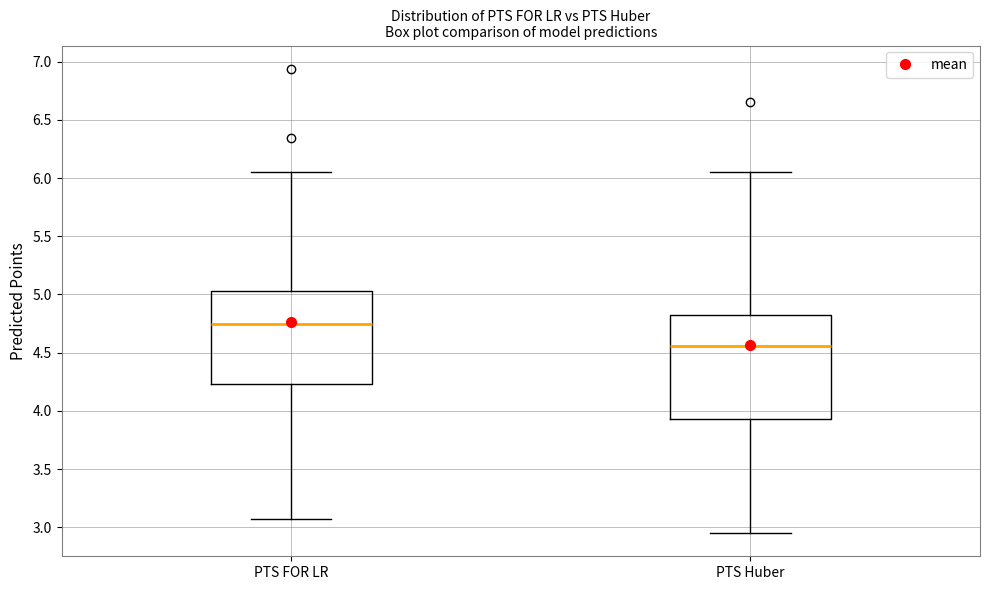

Where does the lower whisker of the box for PTS Huber end on the y-axis? The values are not printed on the chart, so give them approximately, as read against the axis.

2.95